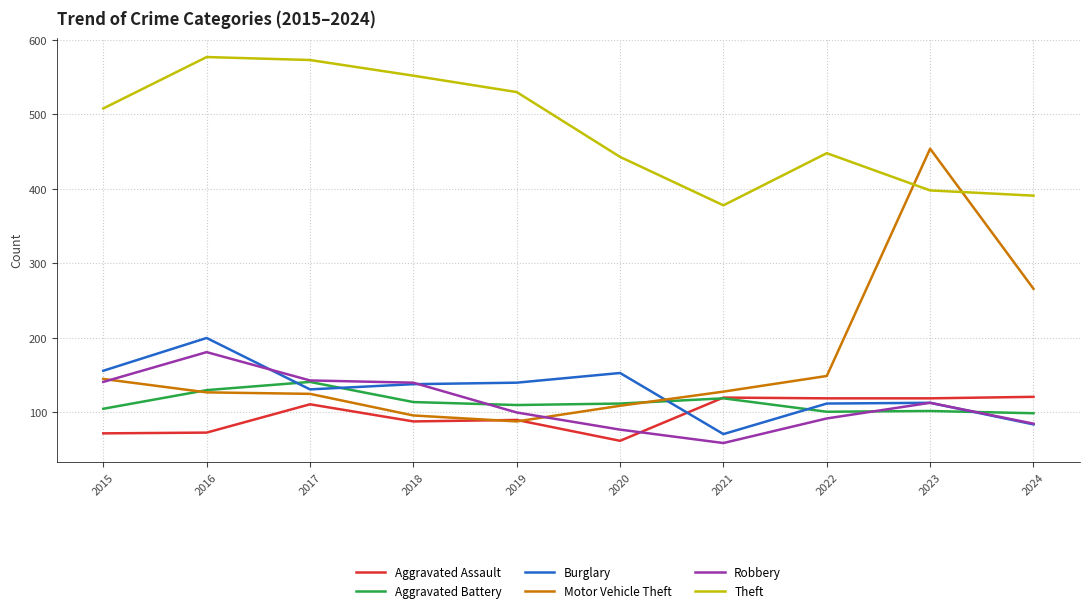

True or false: Robbery and Theft intersect in this chart.

False